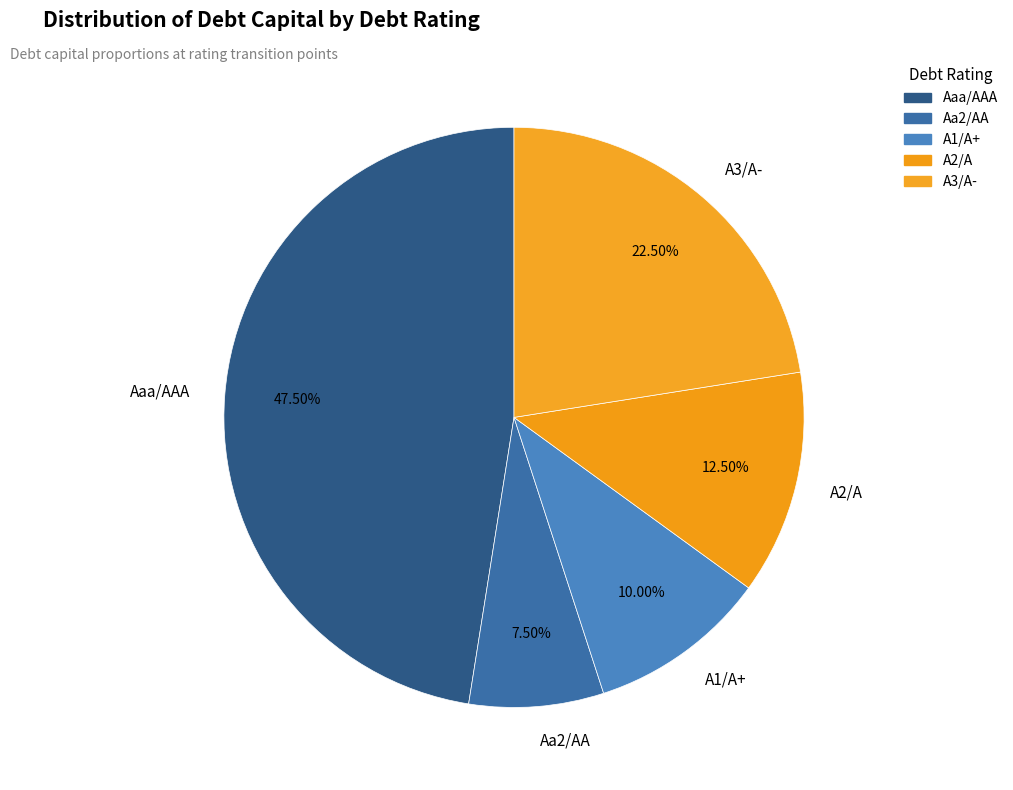

To the nearest percent, what is the combined percentage of Aa2/AA and Aaa/AAA?

55%